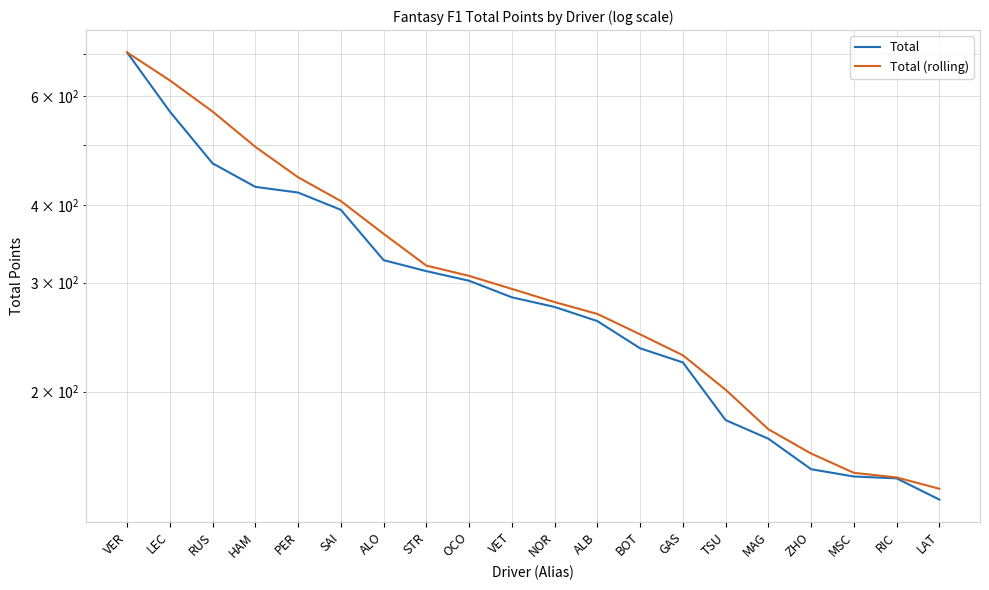

How many categories are shown in the chart?

20